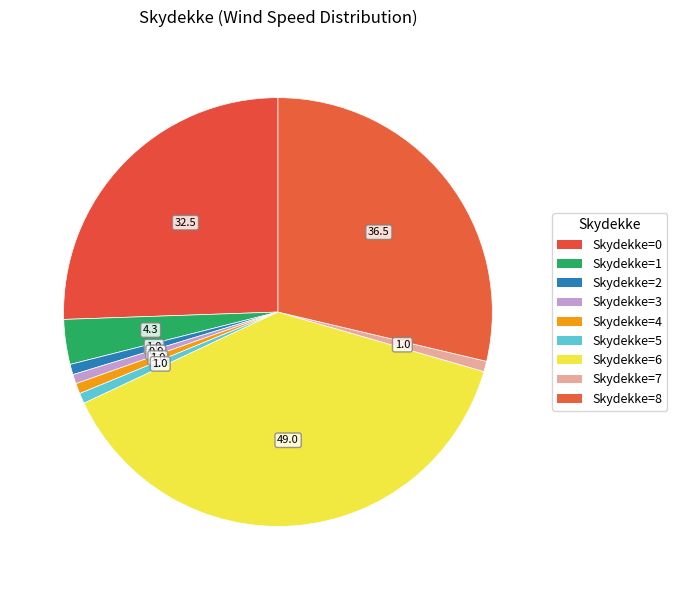

Count the number of slices in the pie.

9